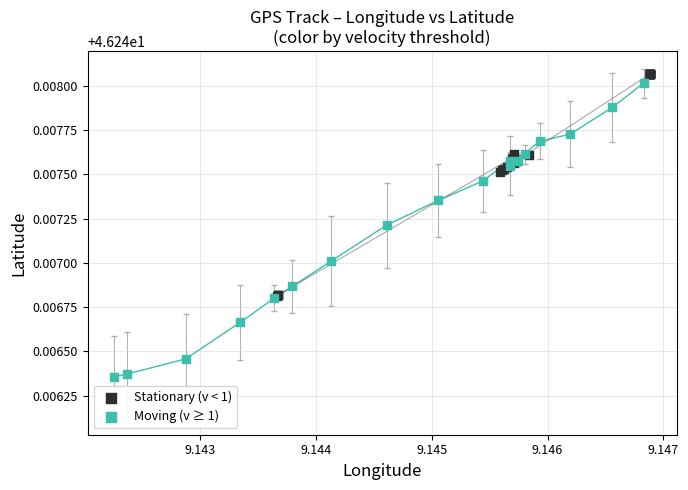

Which series has the widest spread of Y values?

Moving (v ≥ 1)